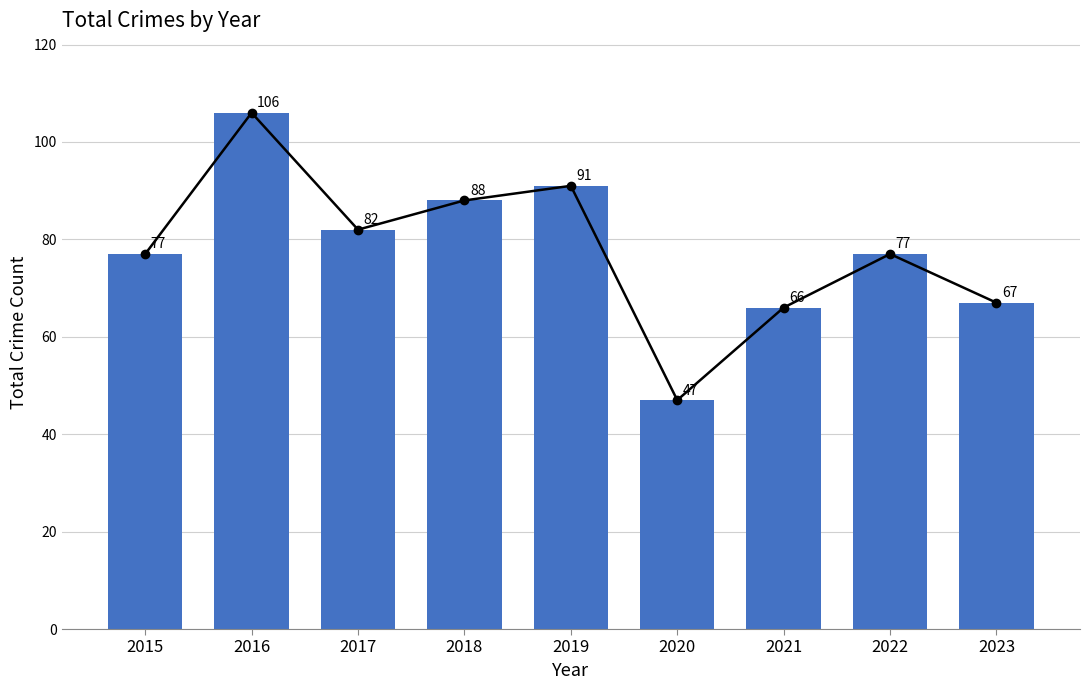

List the labels in order of value, largest first.

2016, 2019, 2018, 2017, 2015, 2022, 2023, 2021, 2020